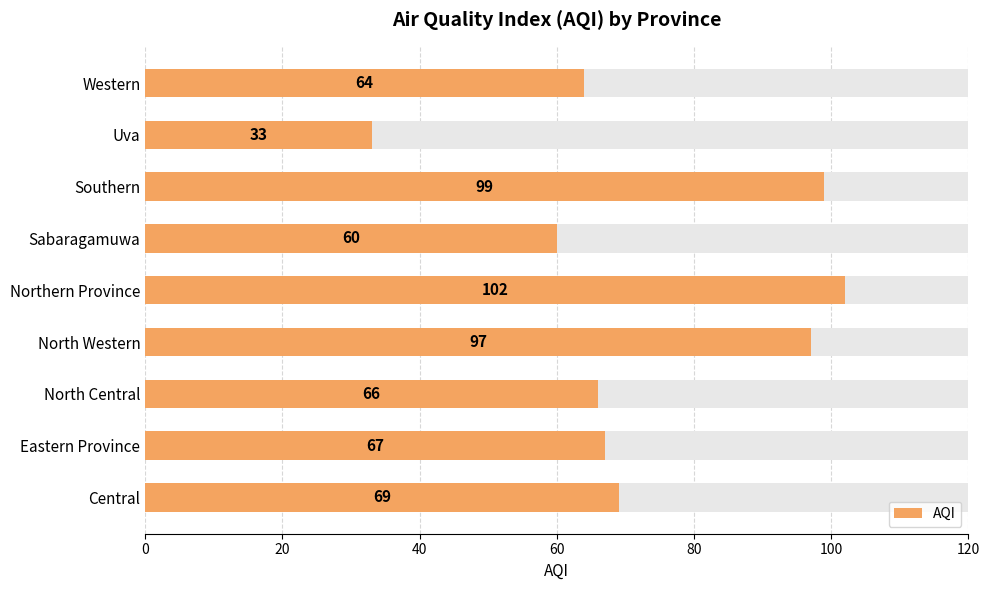

What is the average value?

73